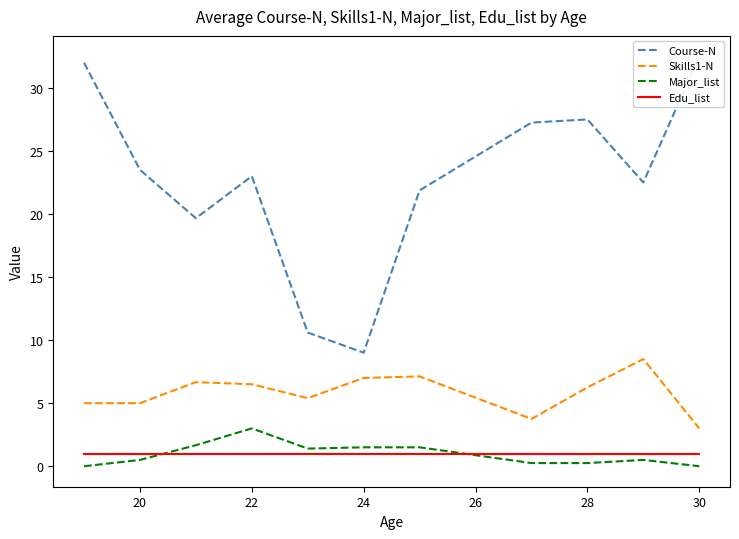

How many lines are shown in the chart?

4